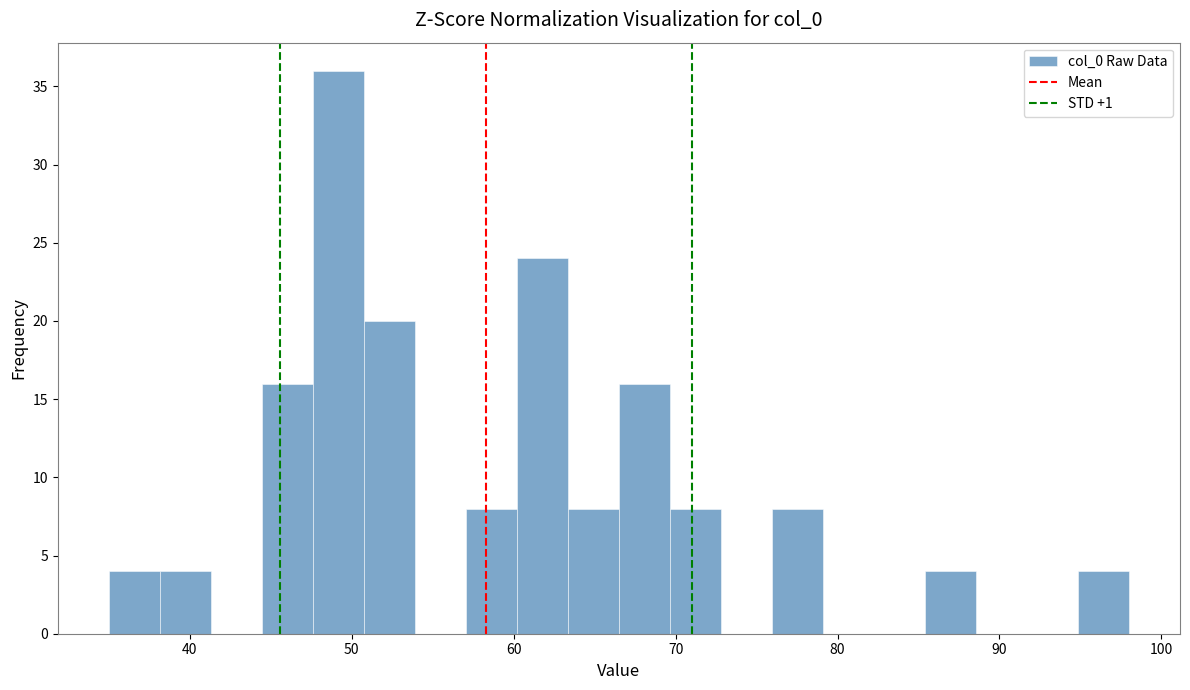

Read against the x-axis, roughly where is the centre of the tallest bar?

49